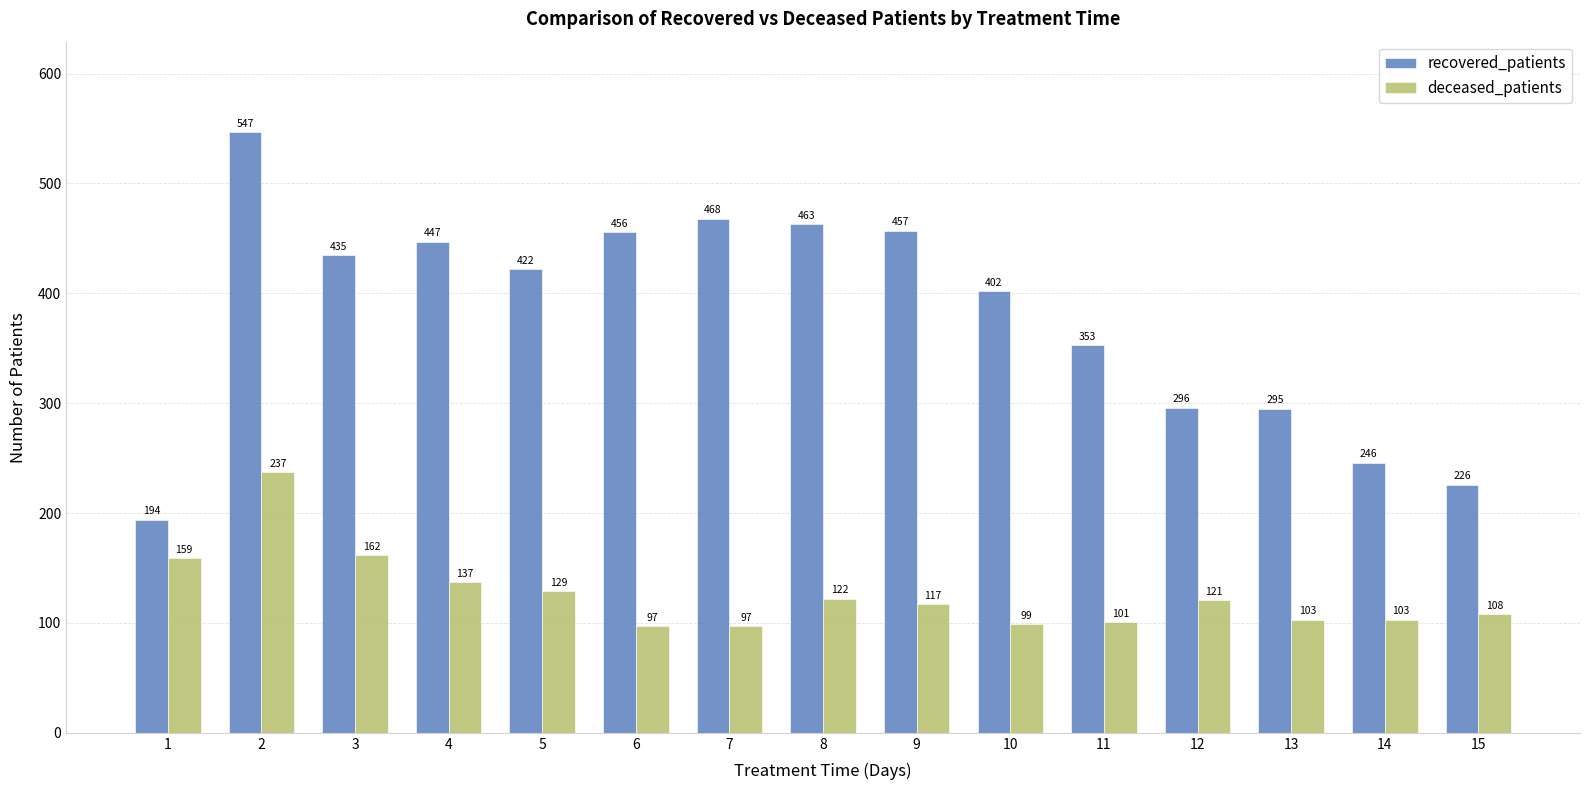

Count the number of data series in this chart.

2